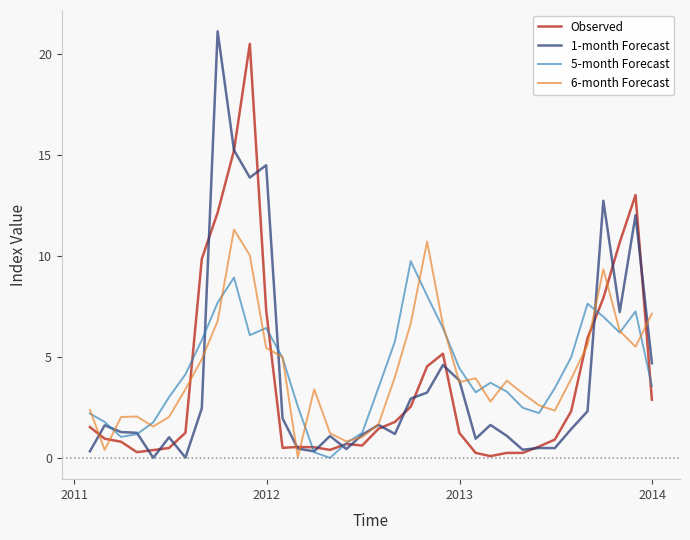

What is the maximum value for 6-month Forecast?

11.3